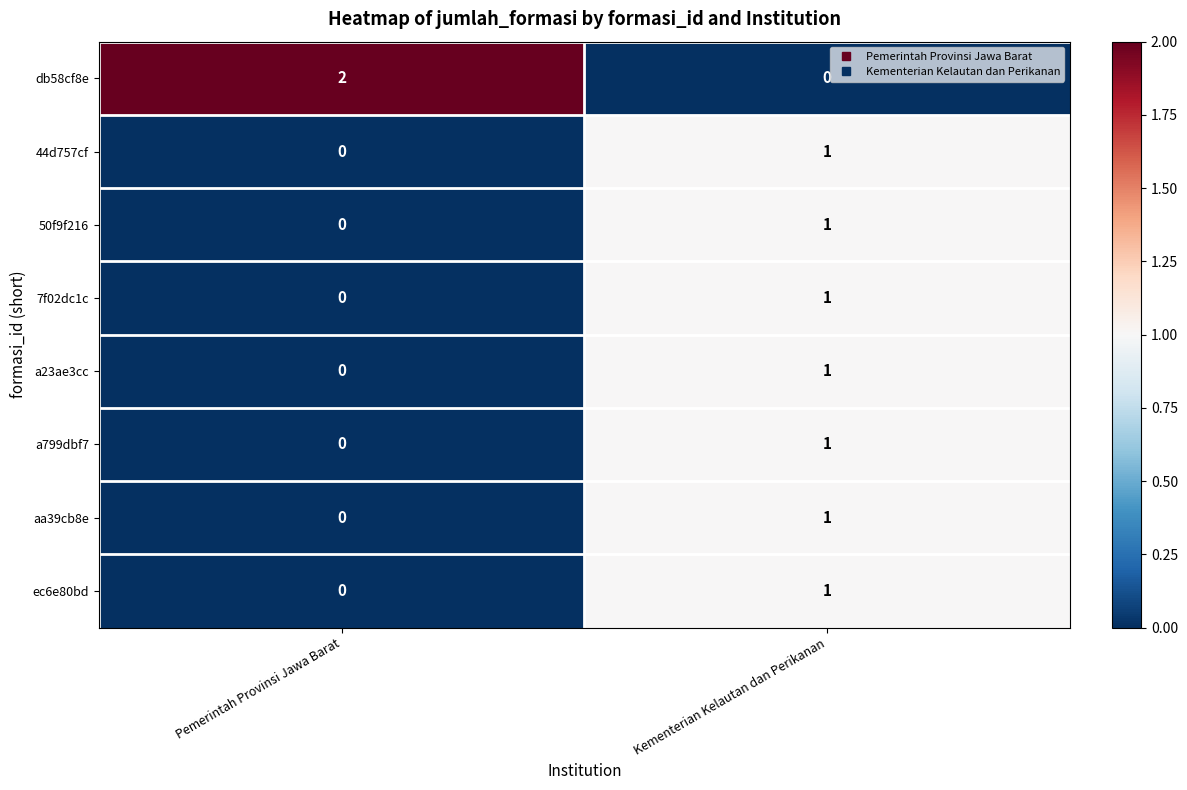

Reading left to right, what are all the values shown in this chart?

db58cf8e: 2	0
44d757cf: 0	1
50f9f216: 0	1
7f02dc1c: 0	1
a23ae3cc: 0	1
a799dbf7: 0	1
aa39cb8e: 0	1
ec6e80bd: 0	1